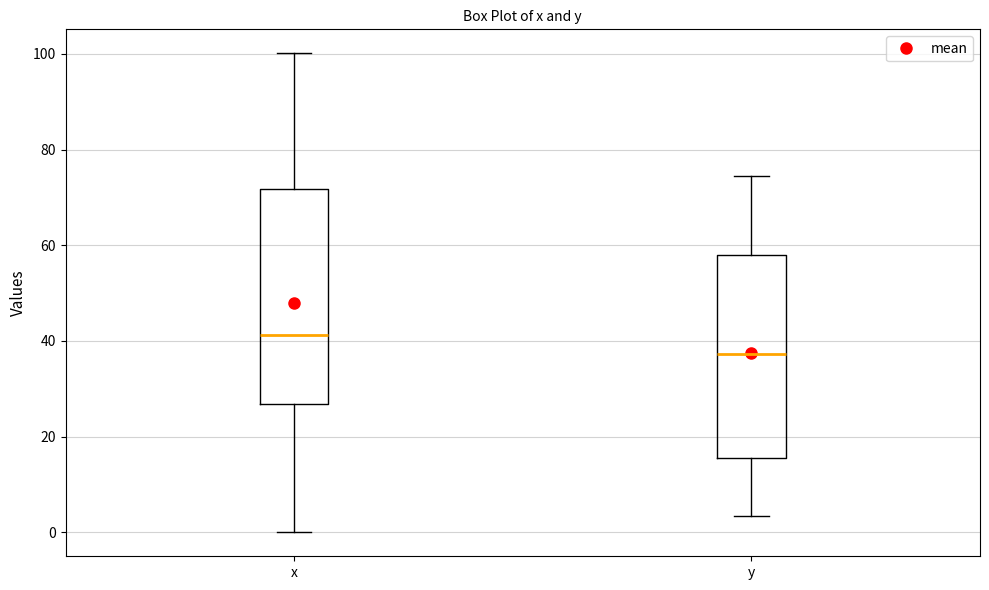

Which box has the highest median line?

x